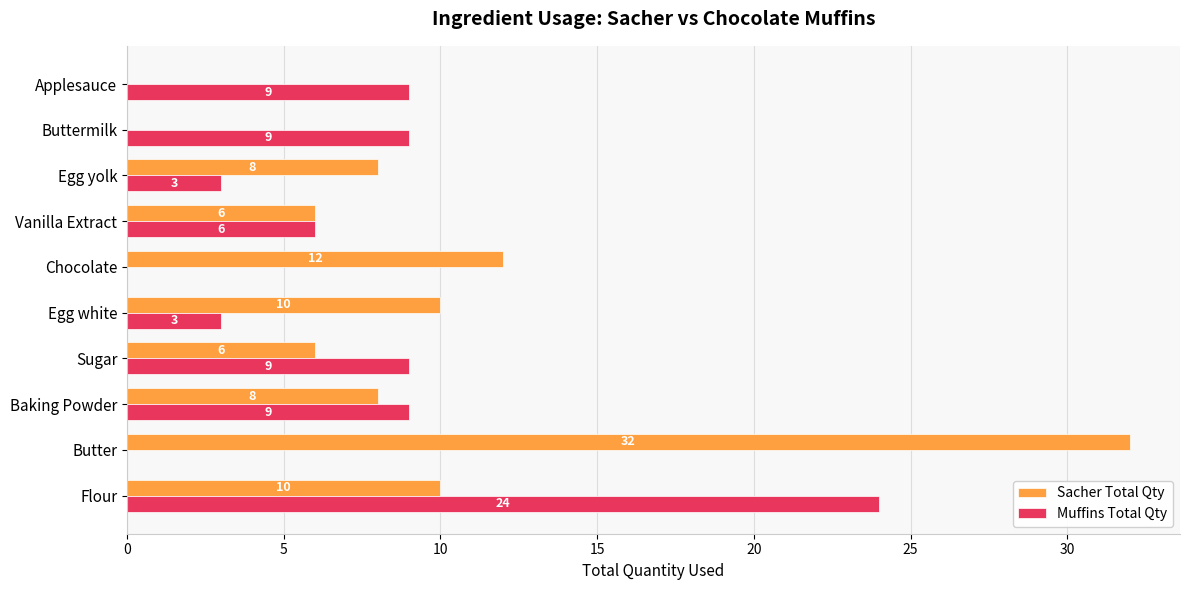

How many Muffins Total Qty values are between 3 and 9?

7